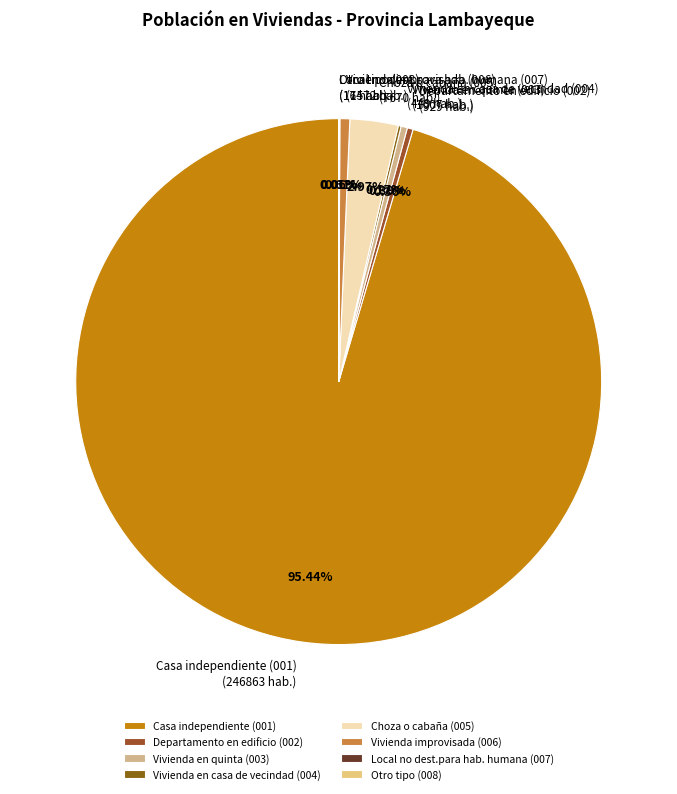

What is the ratio of the value at Departamento en edificio (002) to the value at Vivienda improvisada (006)?

0.6